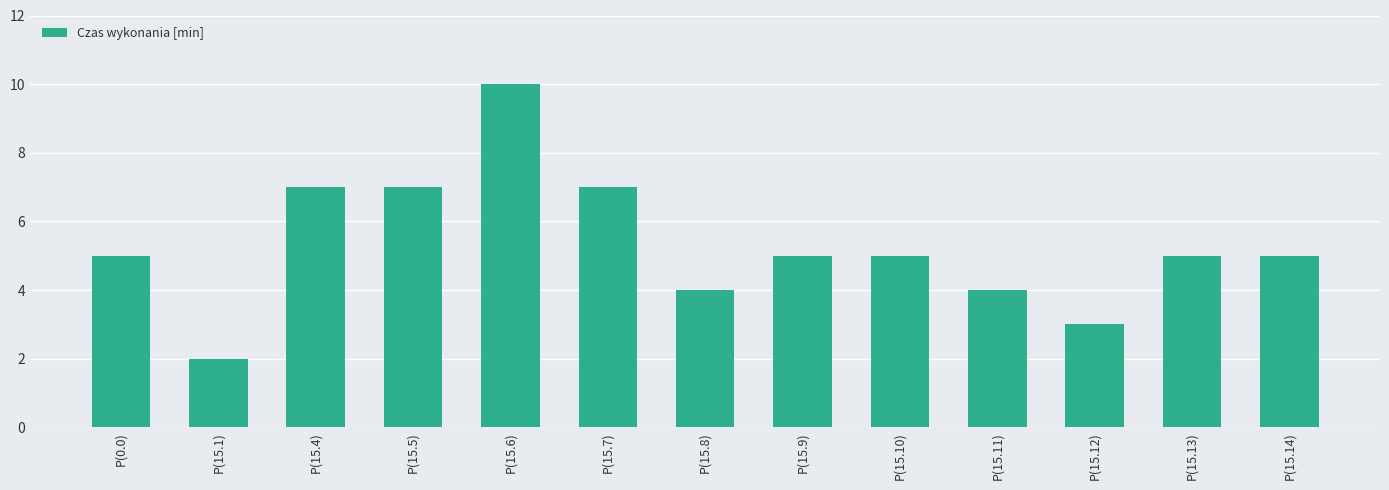

Is it true that the value at P(15.7) is 10?

False